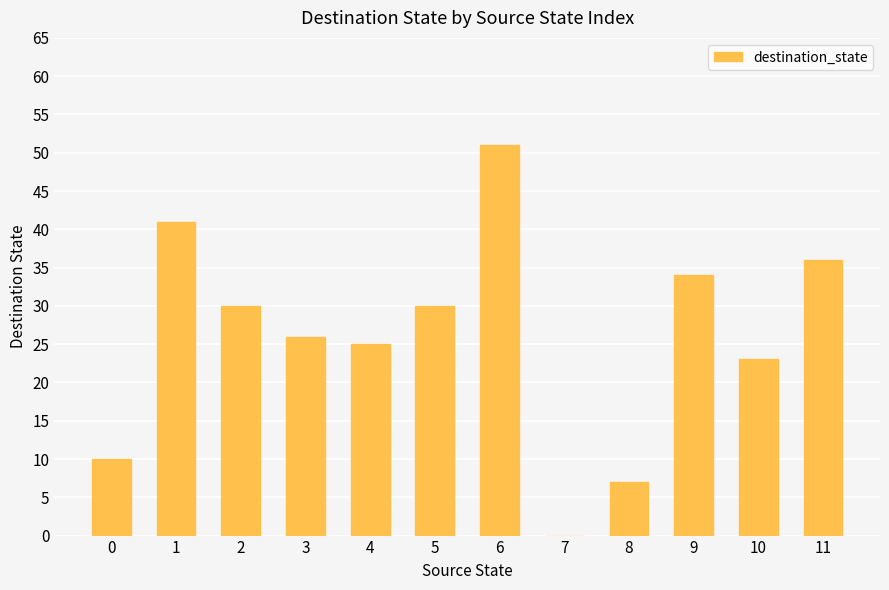

Where does the data first go above 30?

1